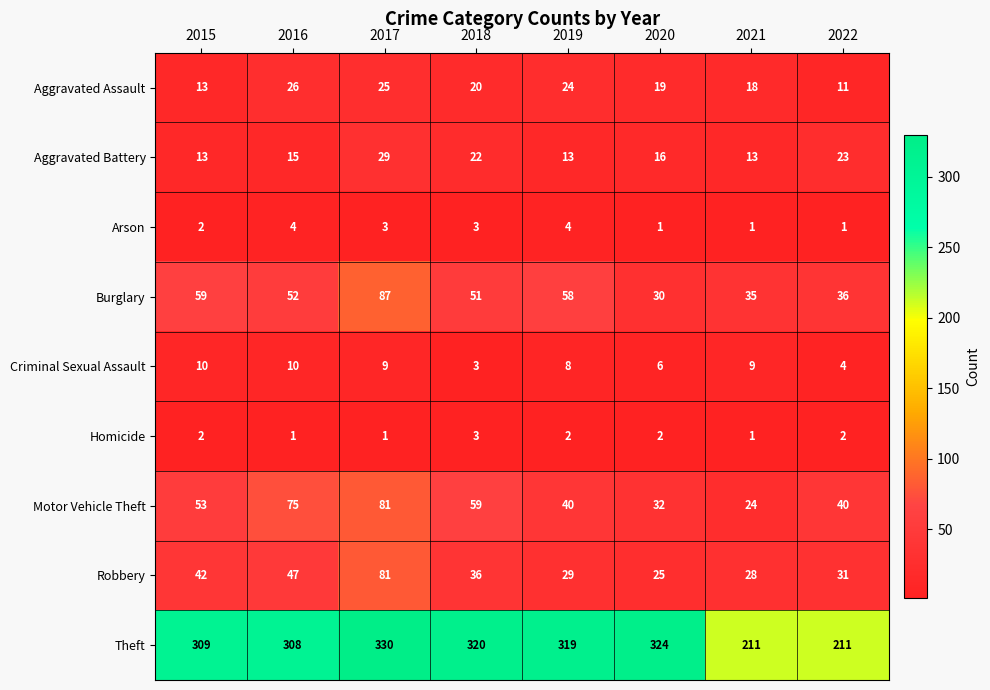

The value of Aggravated Battery at 2020 is 25. True or false?

False